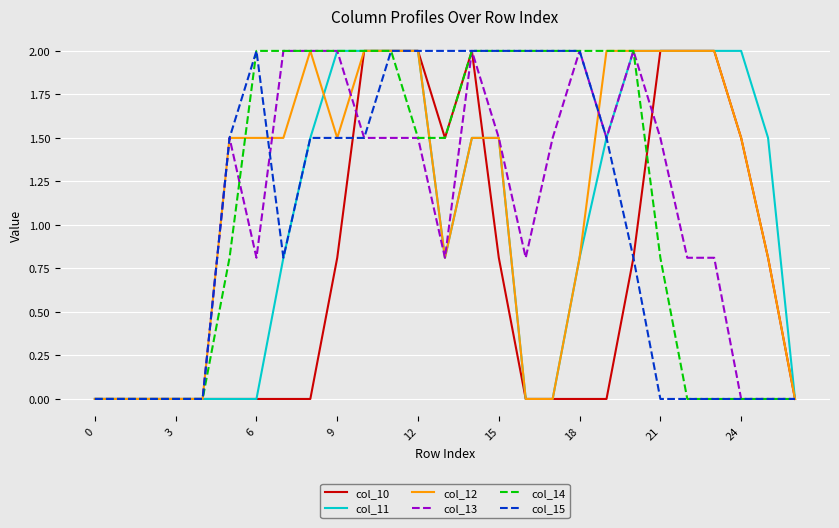

What is the maximum value shown in the chart?

2.0